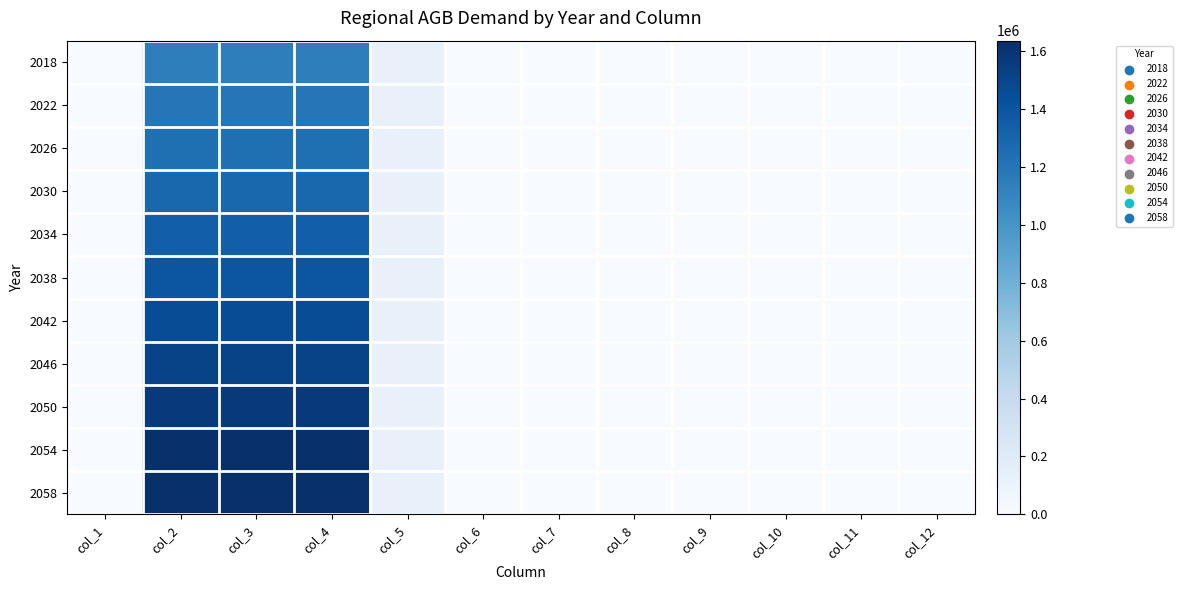

Which series has the widest spread of values?

2054